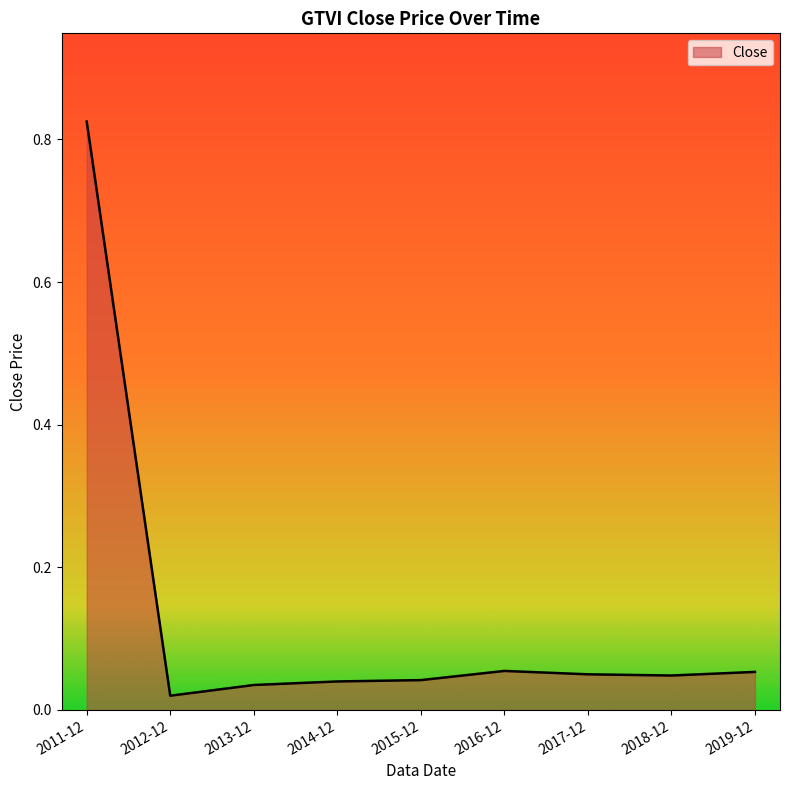

The chart shows a value of 0.0 at 2019-12. True or false?

False